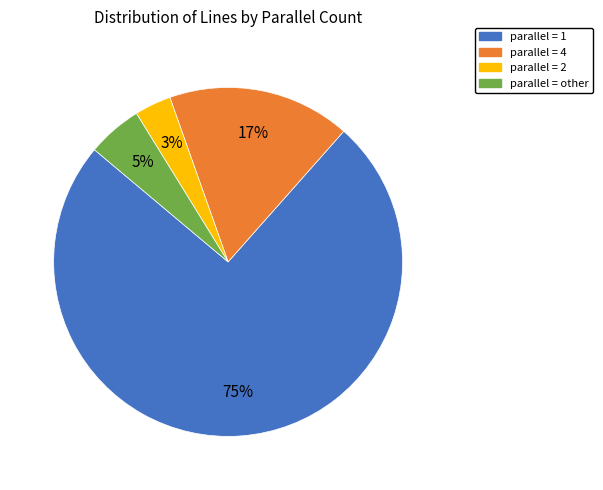

To the nearest percent, what is the average slice percentage?

25%